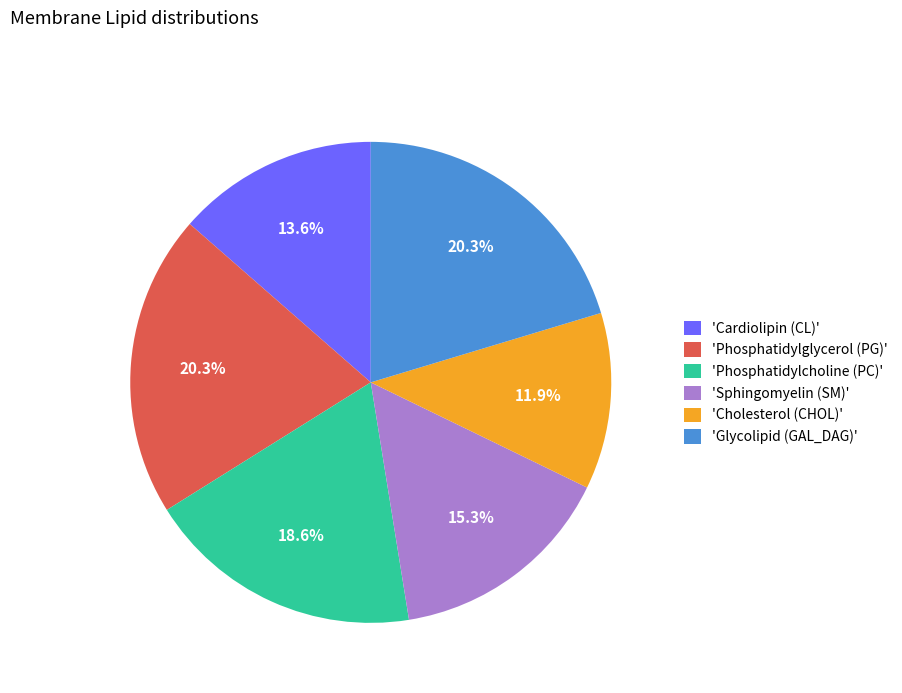

Does 'Phosphatidylcholine (PC)' account for over 50% of the chart?

No